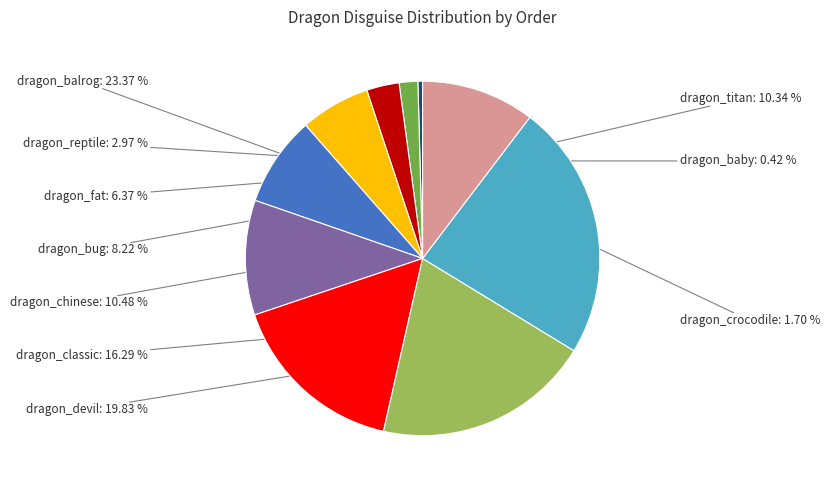

Is there a majority slice in this chart?

No